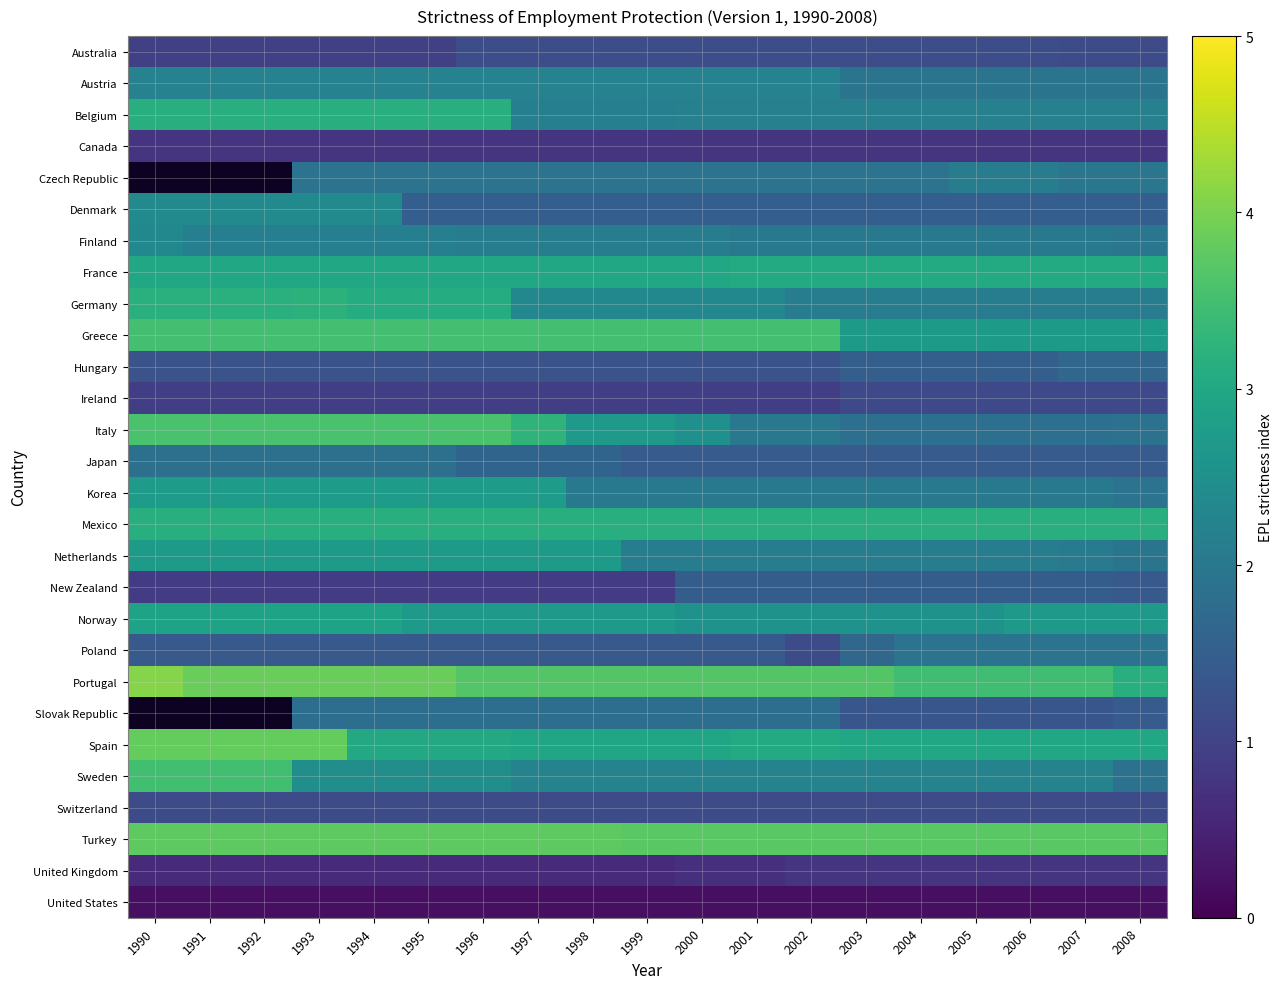

Rank the categories by France value from highest to lowest.

2001, 2002, 2003, 2004, 2005, 2006, 2007, 2008, 1990, 1991, 1992, 1993, 1994, 1995, 1996, 1997, 1998, 1999, 2000